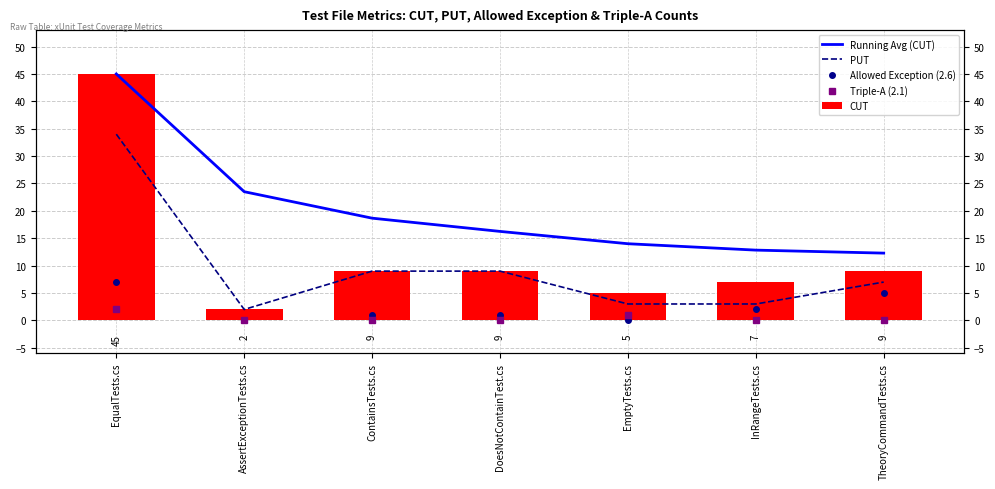

What is the sum of the CUT values at EqualTests.cs and DoesNotContainTest.cs?

54.0